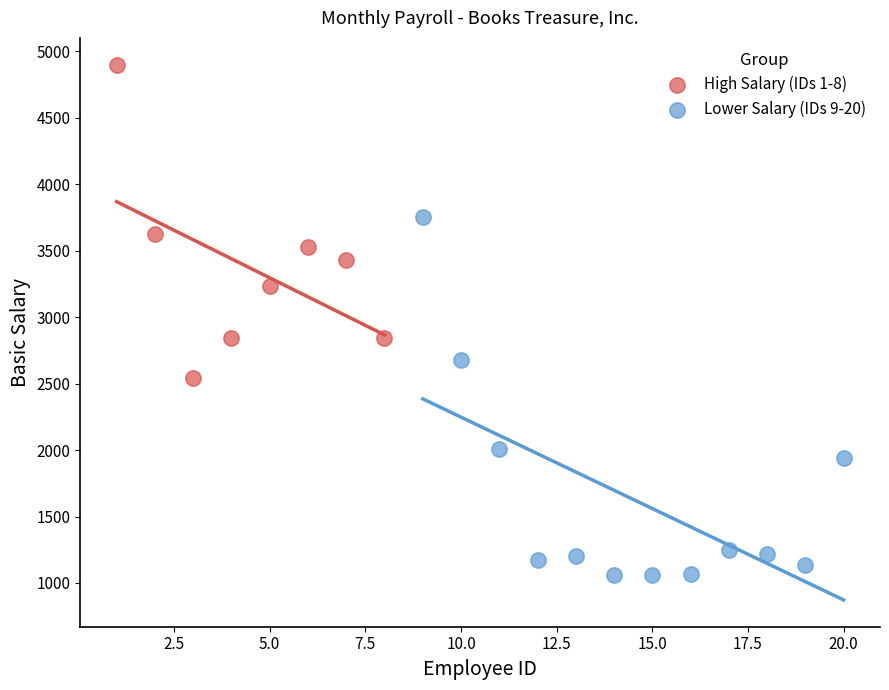

Which series has the widest spread of Y values?

Lower Salary (IDs 9-20)